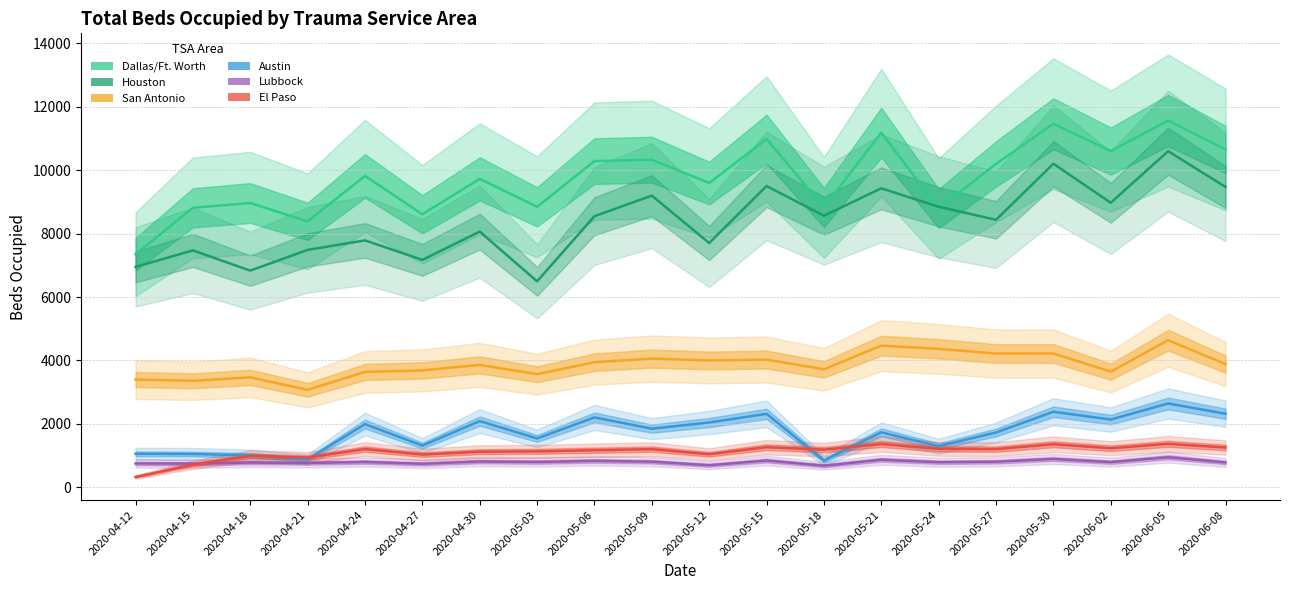

How many lines are shown in the chart?

6